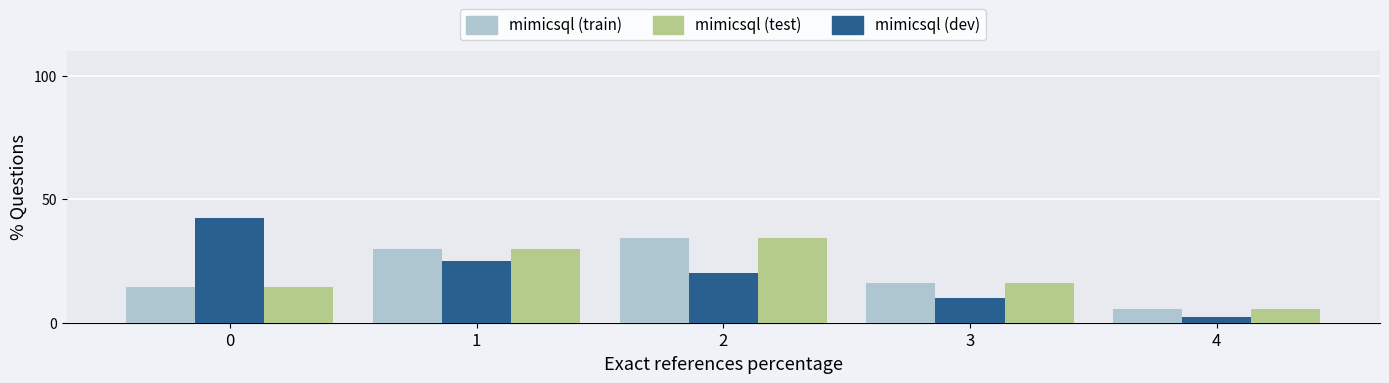

What is the spread (max minus min) of values at 1?

4.7